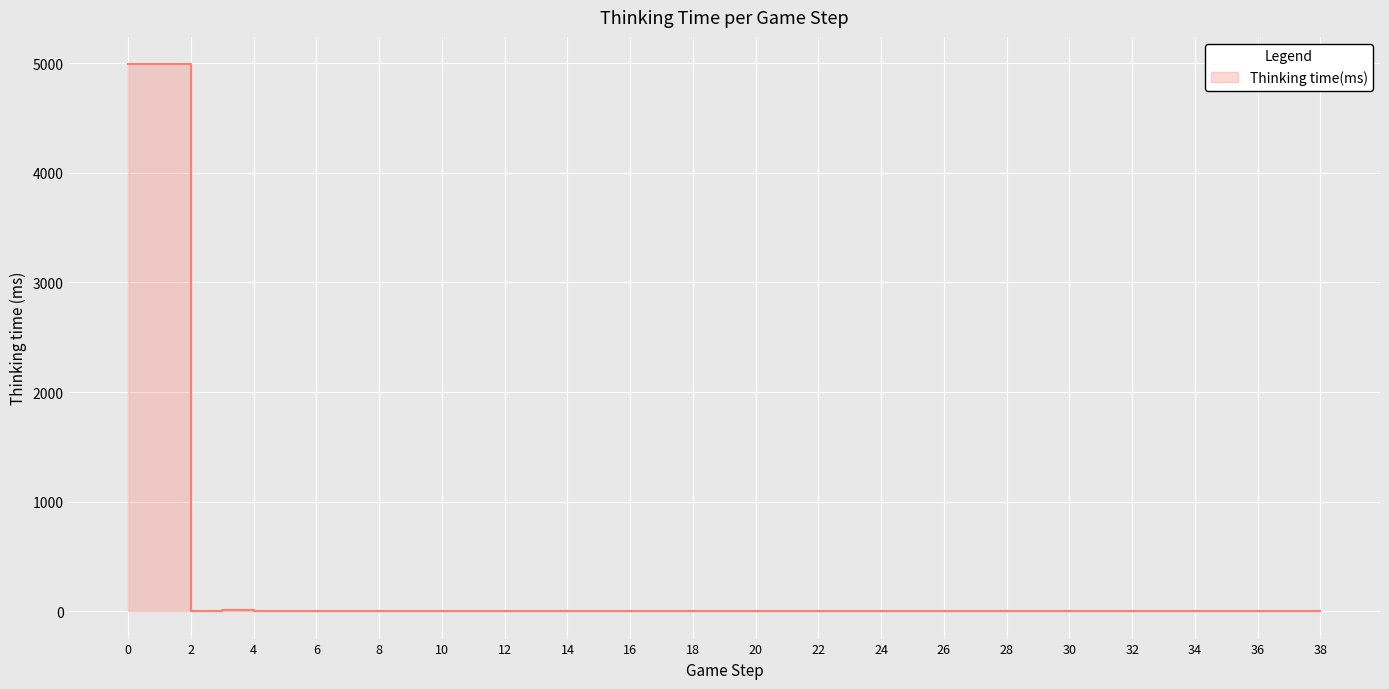

Rank the categories by value from lowest to highest.

6, 7, 8, 11, 12, 15, 16, 17, 20, 22, 25, 27, 28, 29, 30, 35, 36, 2, 5, 9, 10, 13, 14, 18, 19, 21, 23, 24, 26, 31, 32, 33, 34, 37, 38, 4, 3, 0, 1